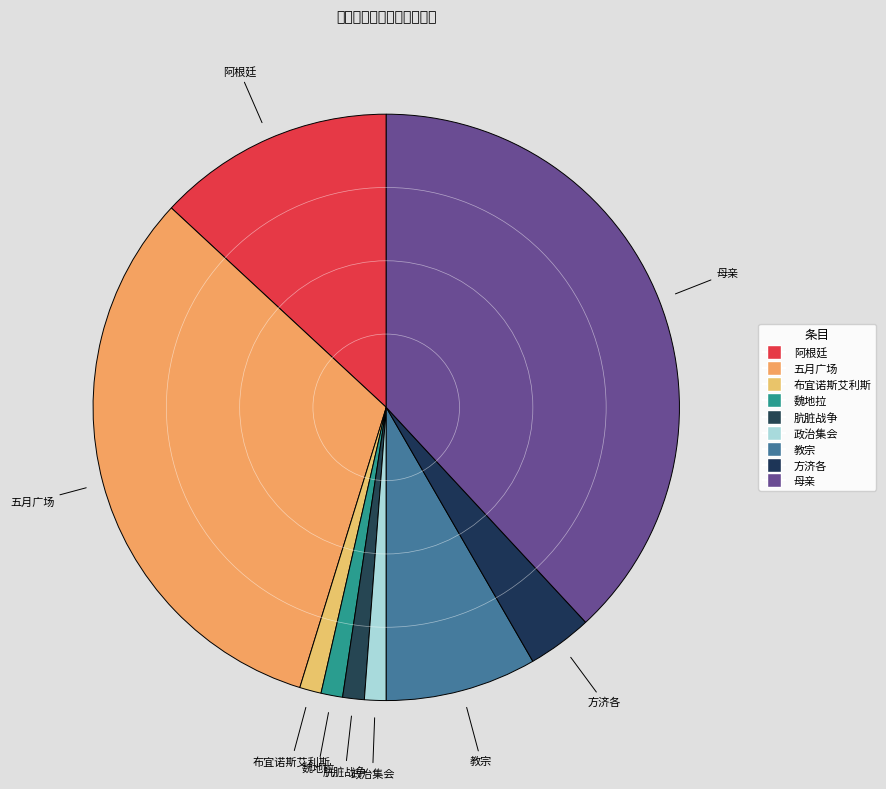

Is the sum of 阿根廷 and 五月广场 greater than half?

No